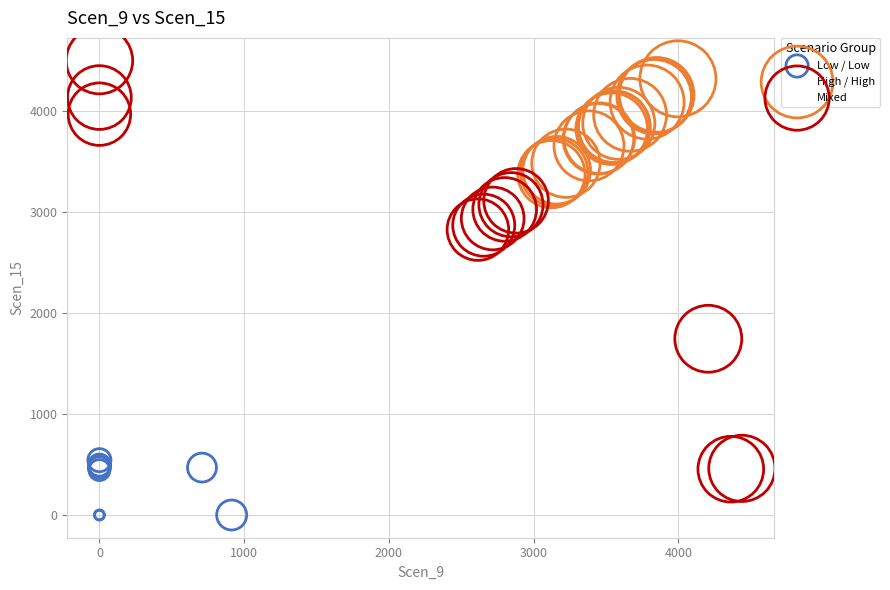

Which series has the widest spread of Y values?

Mixed